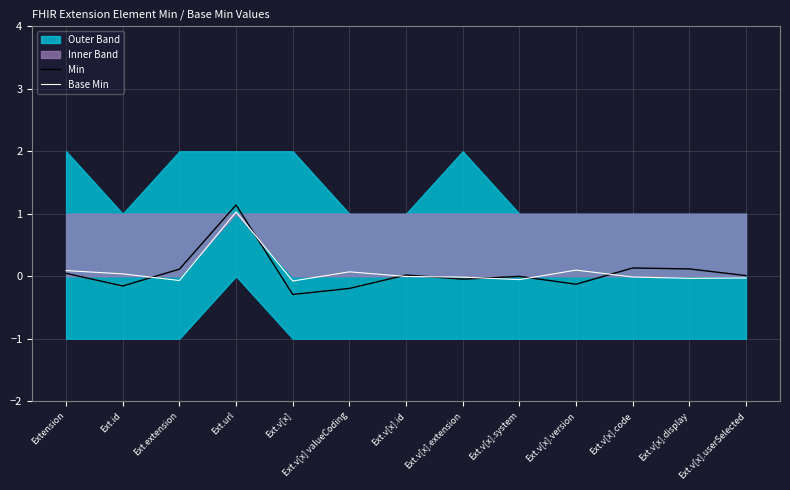

How many intersections are there between Min and Base Min?

7